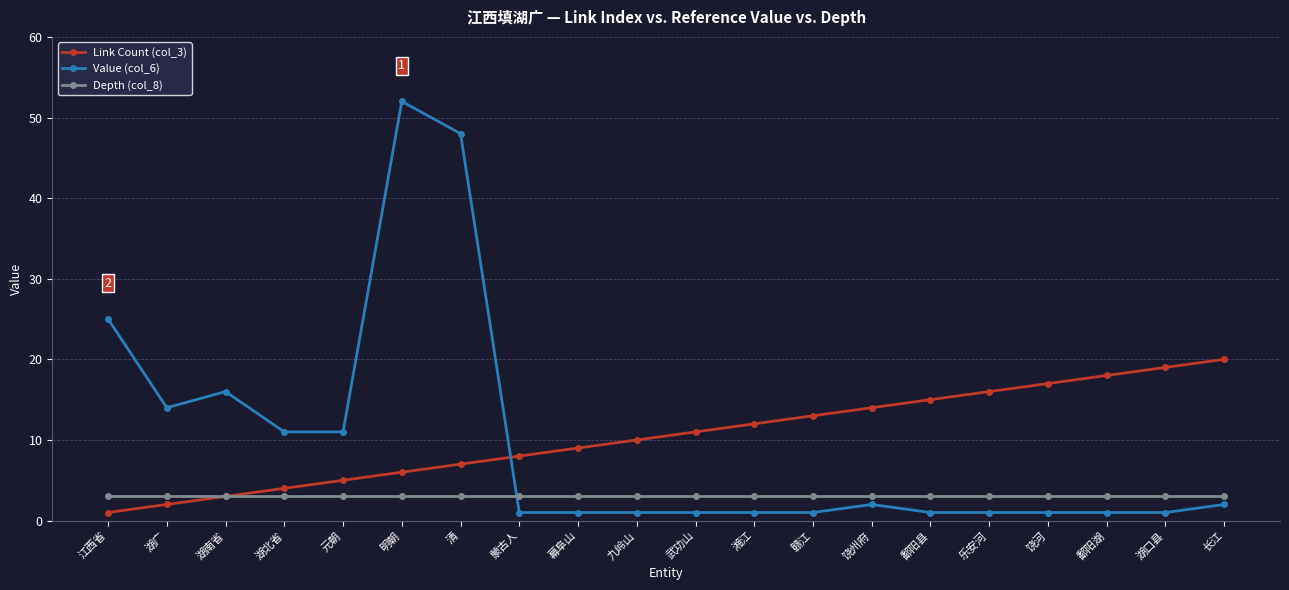

Where do Depth (col_8) and Value (col_6) first cross each other?

清 and 蒙古人